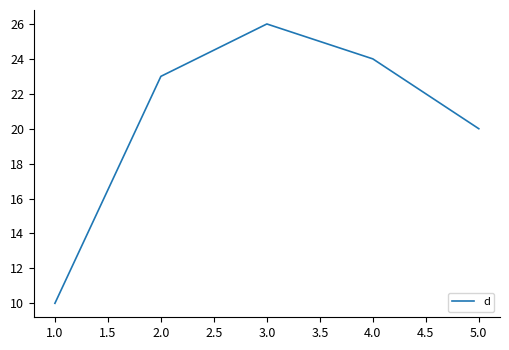

The value at 2.0 is 9. True or false?

False